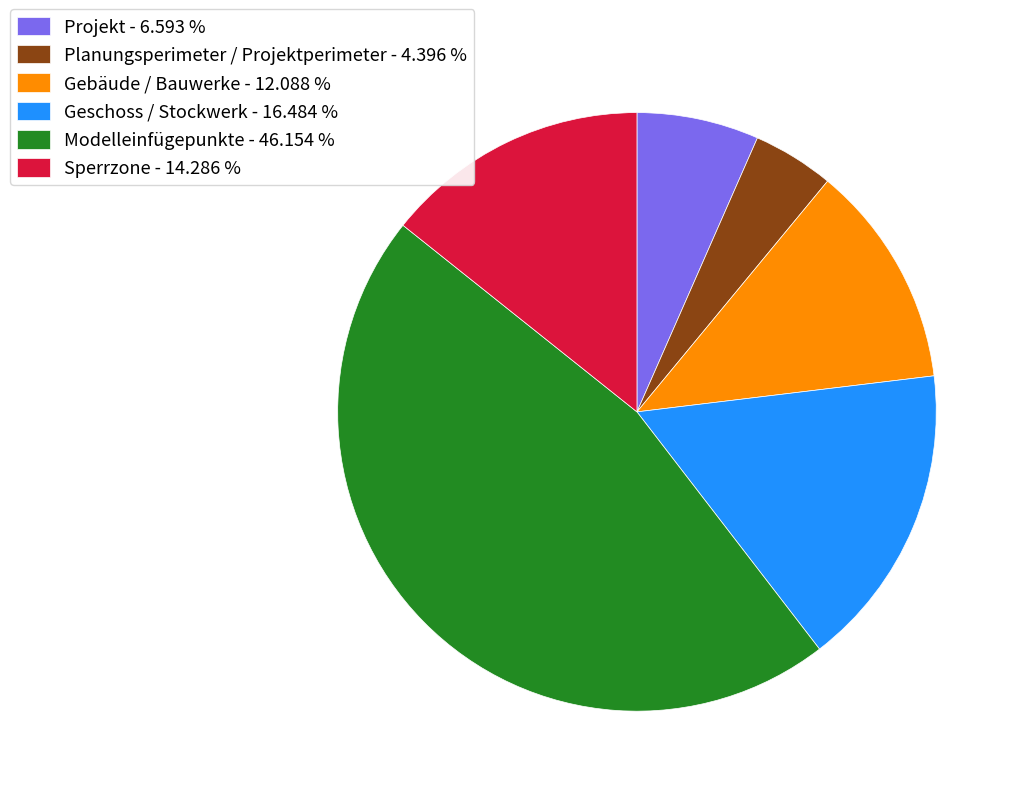

Count the number of slices in the pie.

6